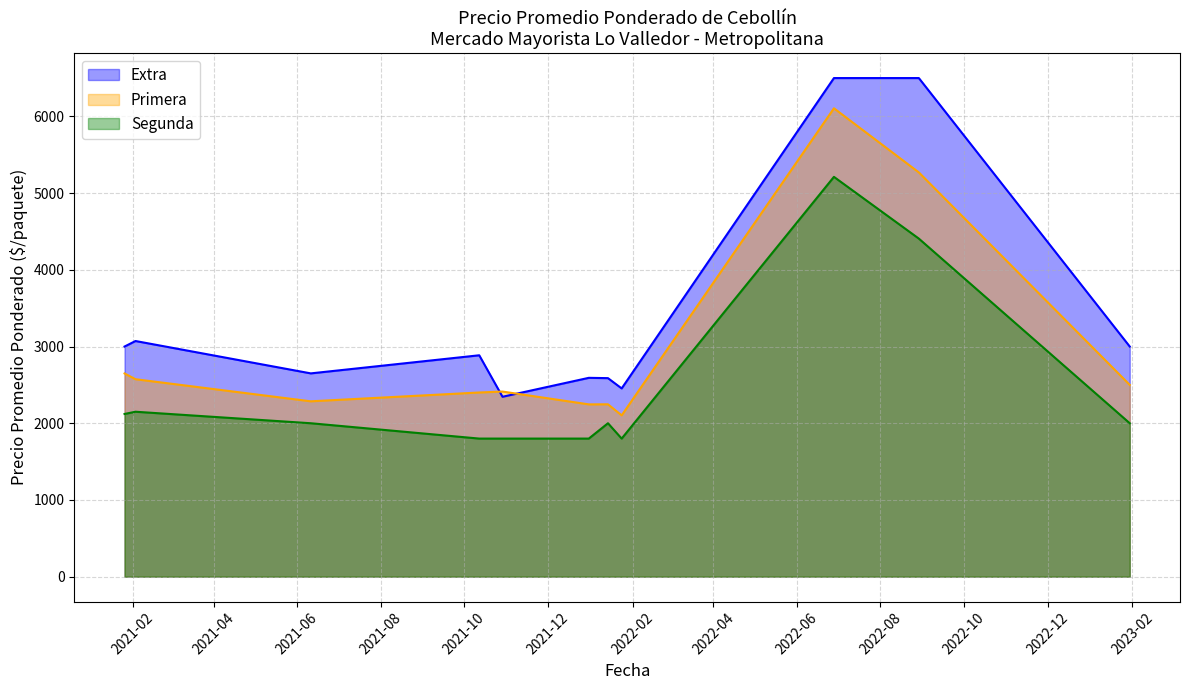

True or false: Segunda and Extra cross at least once.

False